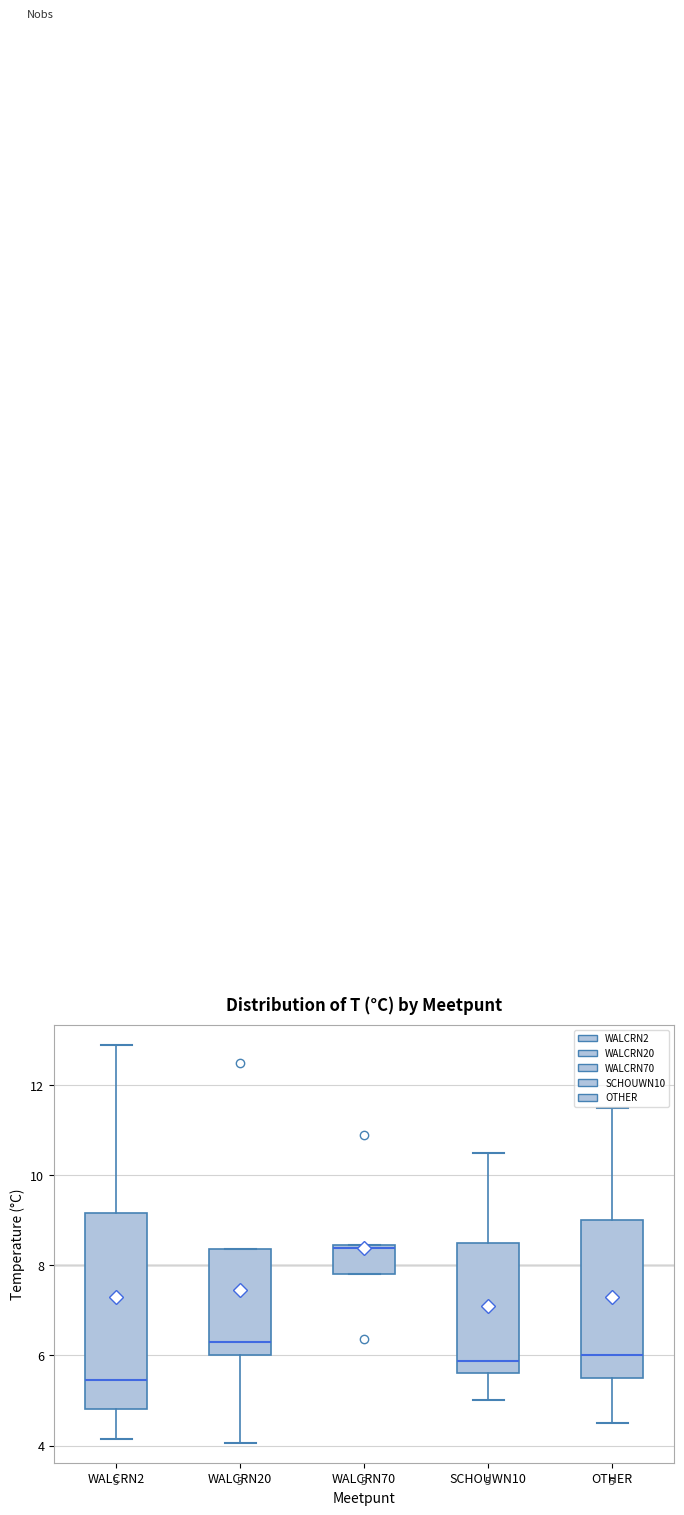

Which box's median line is the lowest?

WALCRN2